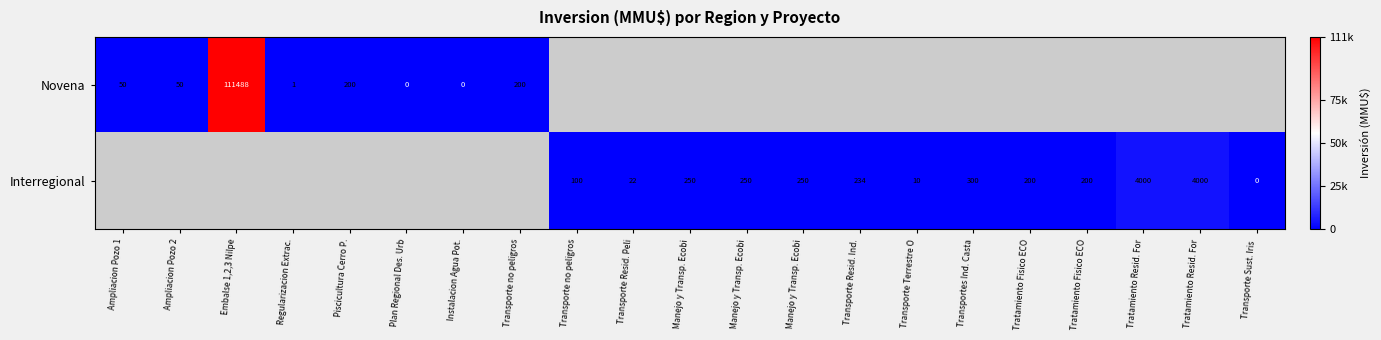

What is the sum of the Interregional values at Manejo y Transp. Ecobi and Tratamiento Resid. For?

4250.0